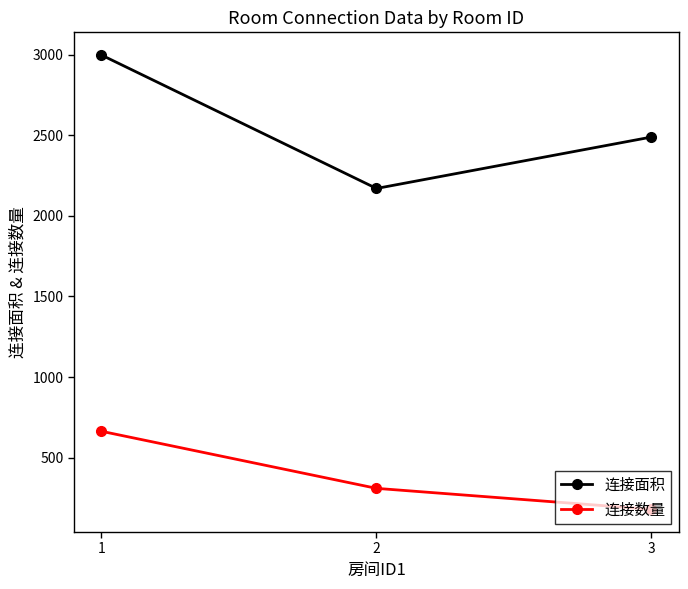

What is the approximate value of 连接面积 at 3?

2489.0